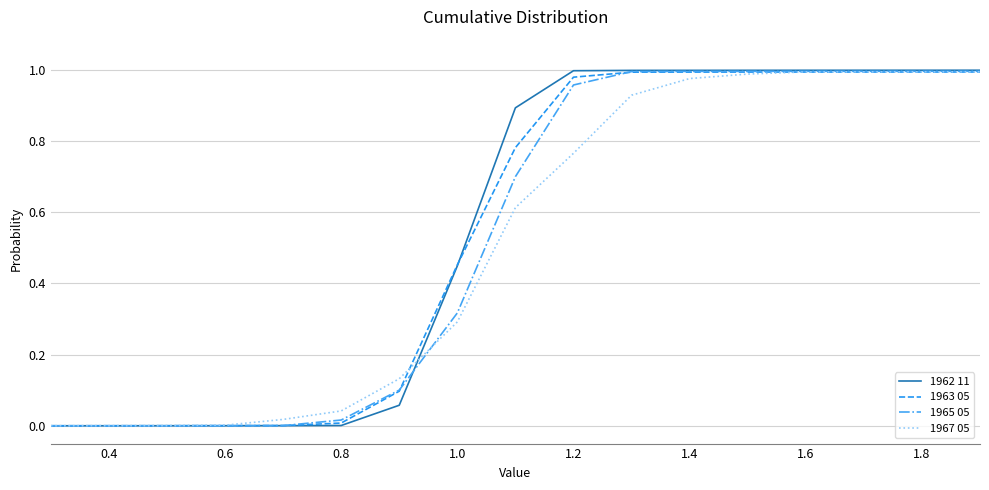

Count the number of data series in this chart.

4